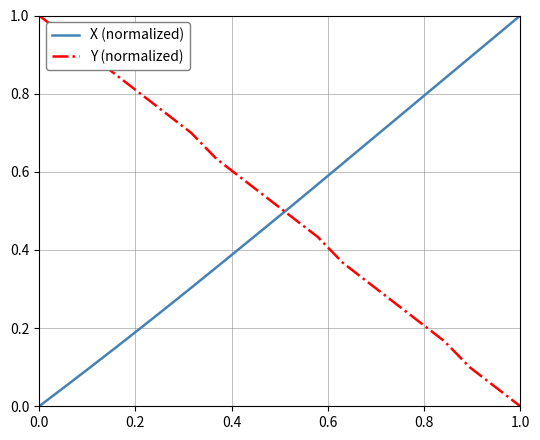

How many intersections are there between X (normalized) and Y (normalized)?

1